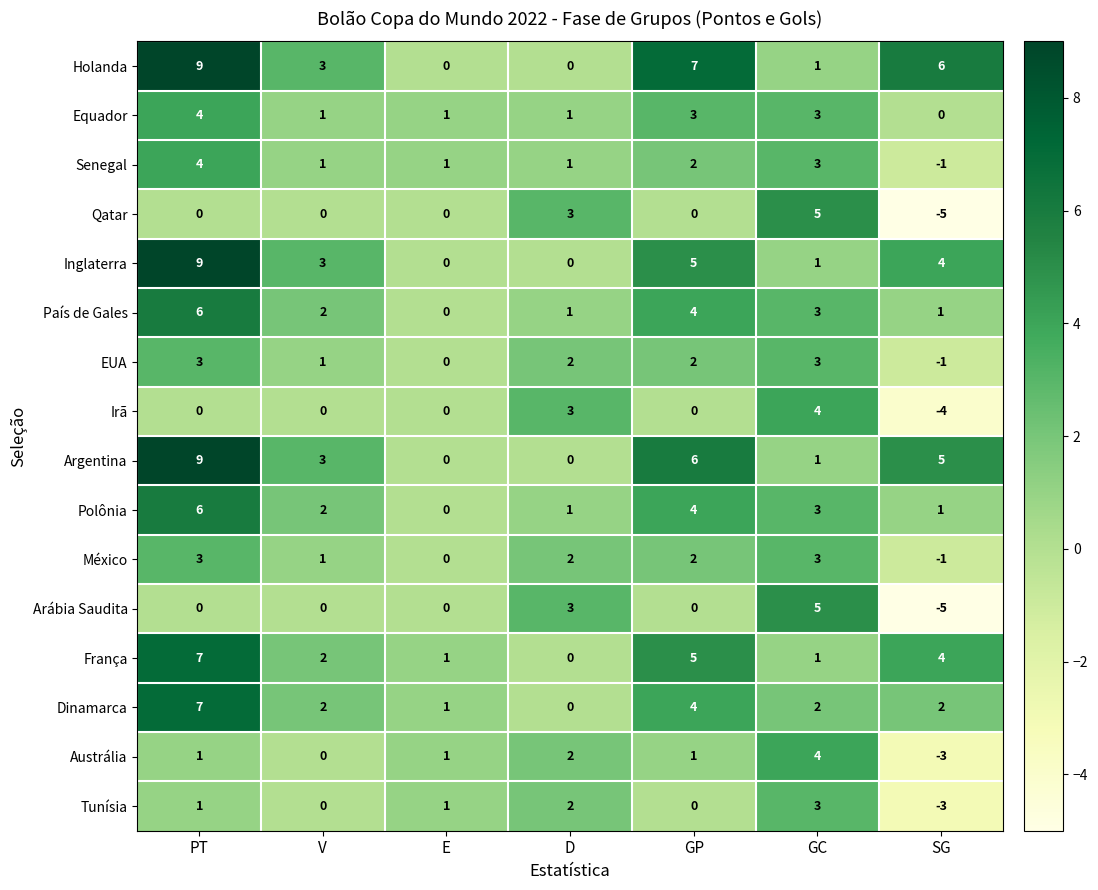

Which series changed the most between PT and GP?

Inglaterra